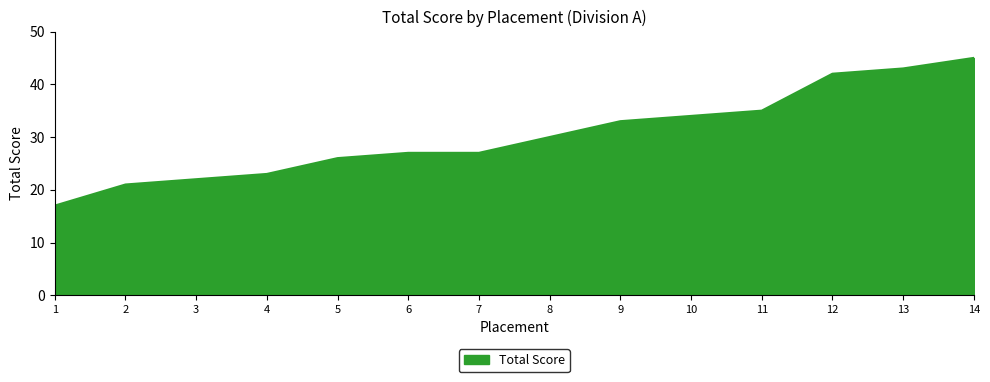

What is the approximate value at 5?

26